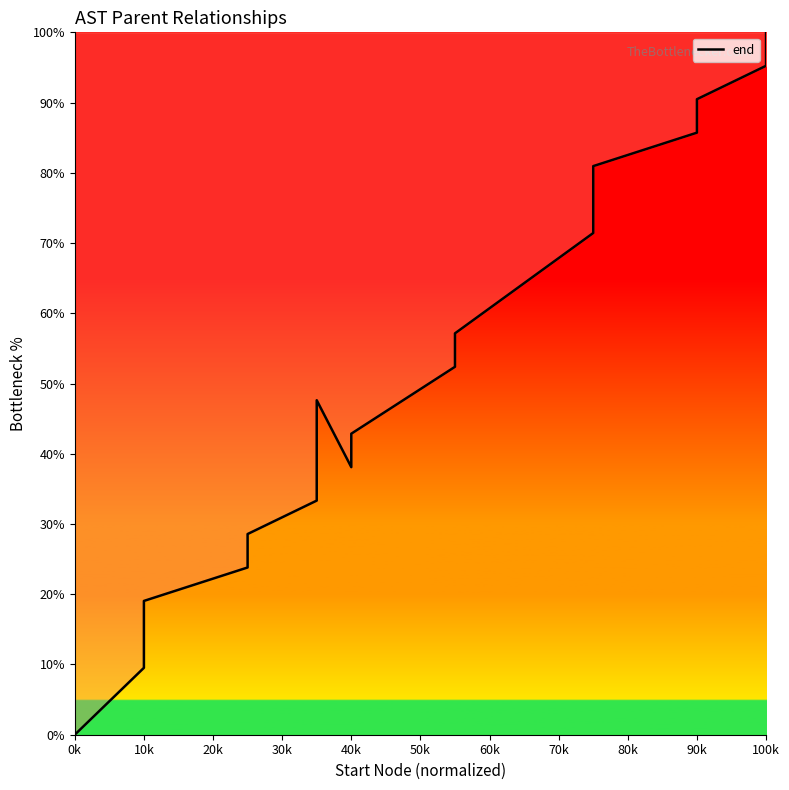

Which category has the lowest value across all series?

0k